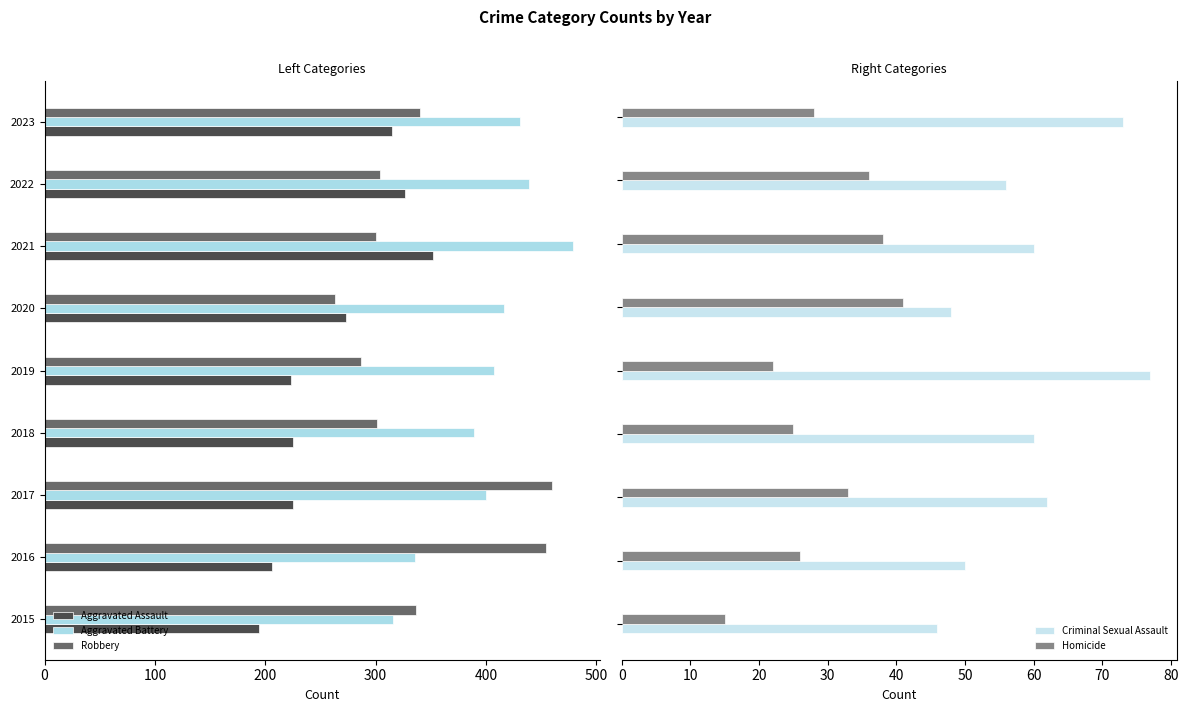

The Criminal Sexual Assault series shows 48 at 100. True or false?

True